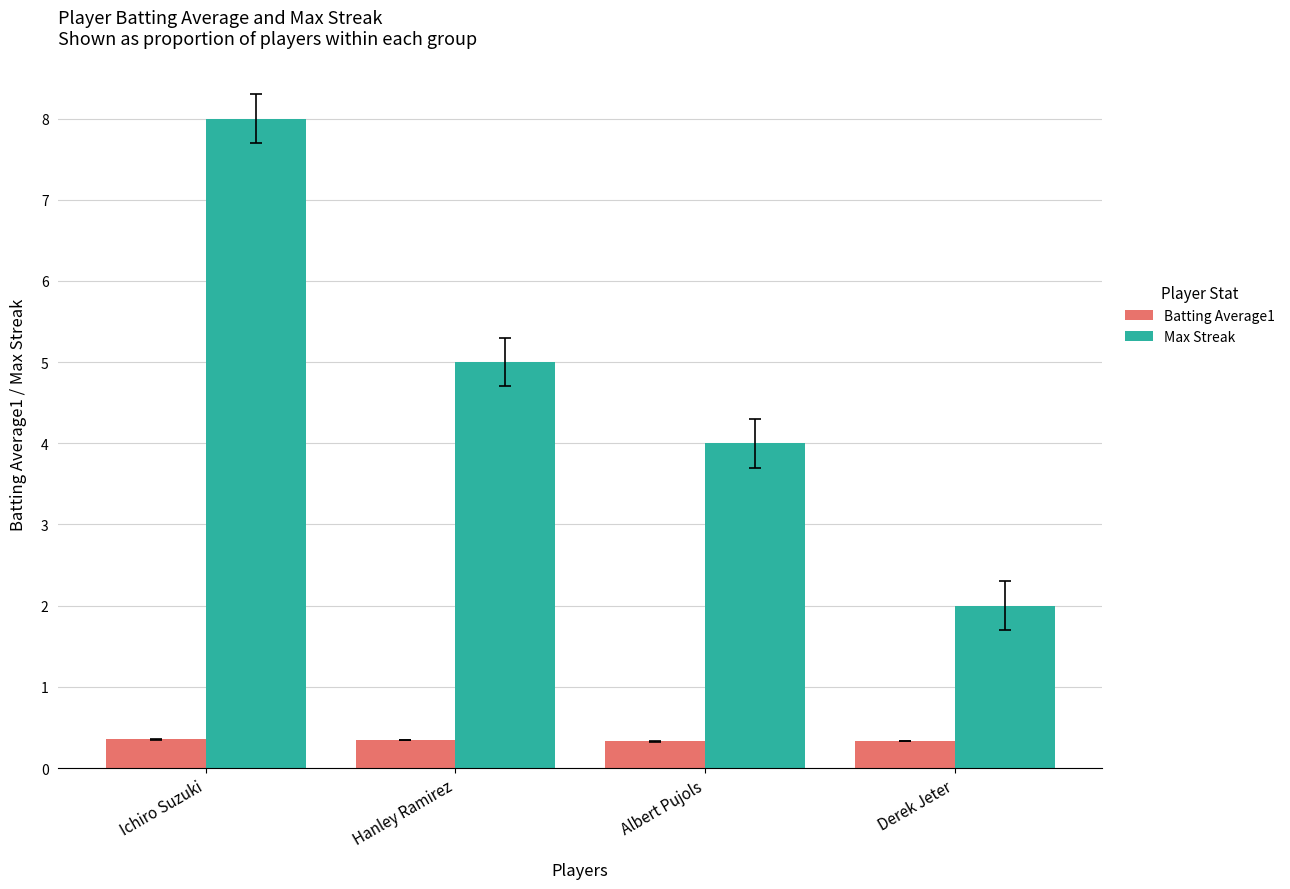

Which series changed the most between Hanley Ramirez and Derek Jeter?

Max Streak